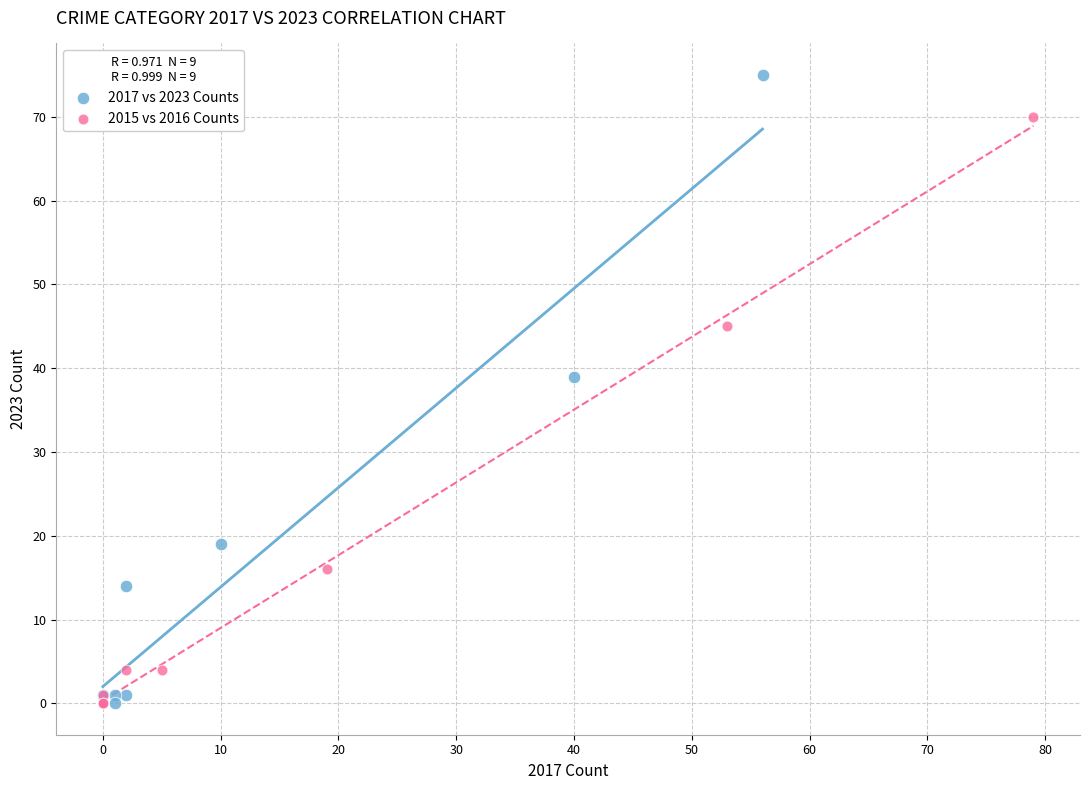

Which series reaches the maximum Y coordinate?

2017 vs 2023 Counts